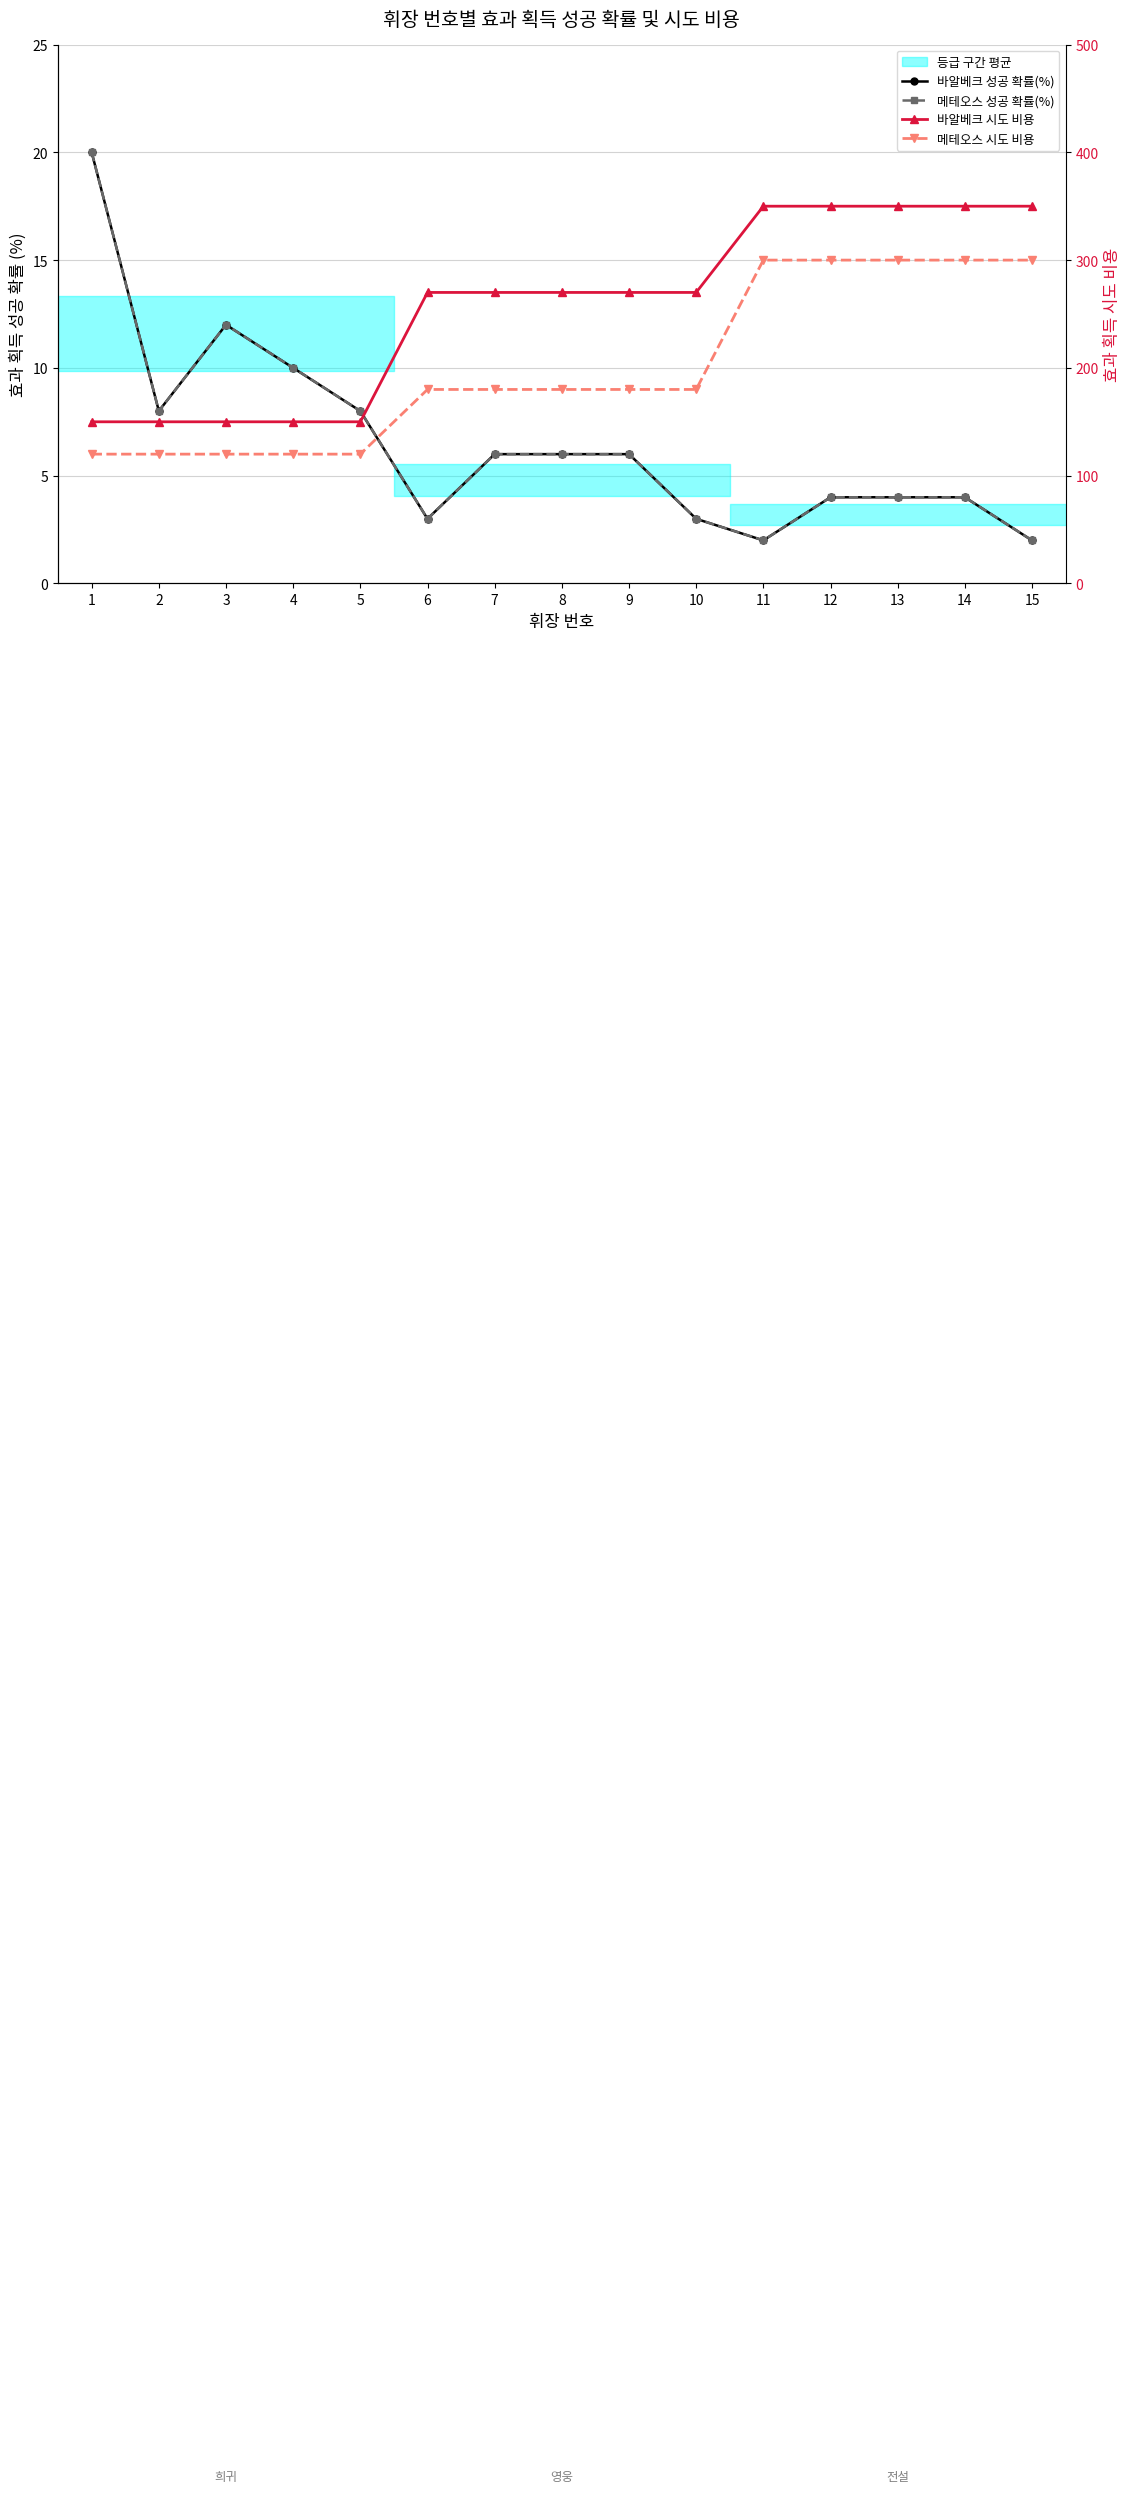

Which series has the largest total across all categories?

바알베크 시도 비용